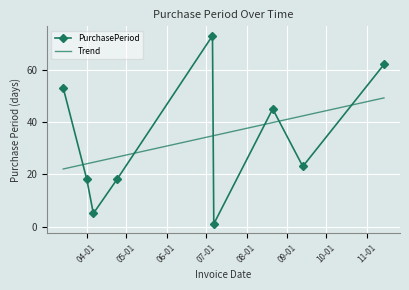

What is the difference between the maximum and second lowest values in the PurchasePeriod series?

68.0